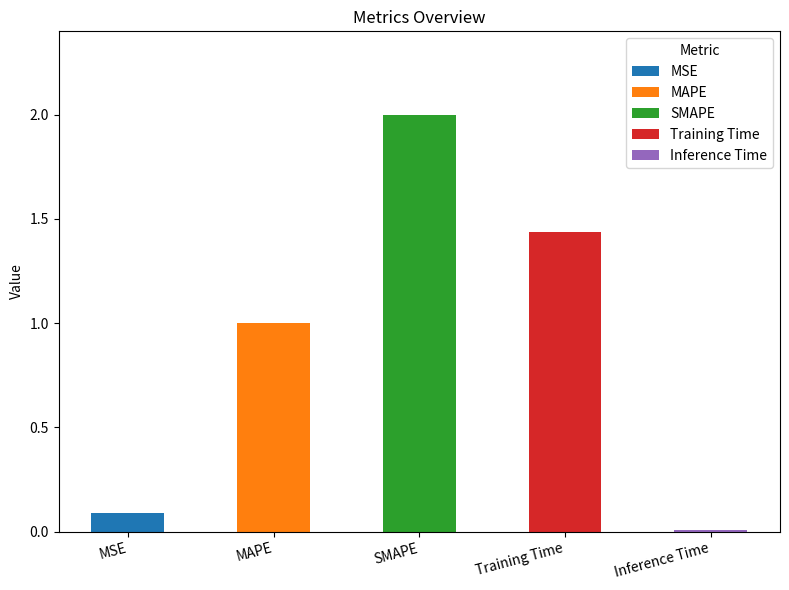

The value at MSE is 0.0. True or false?

False